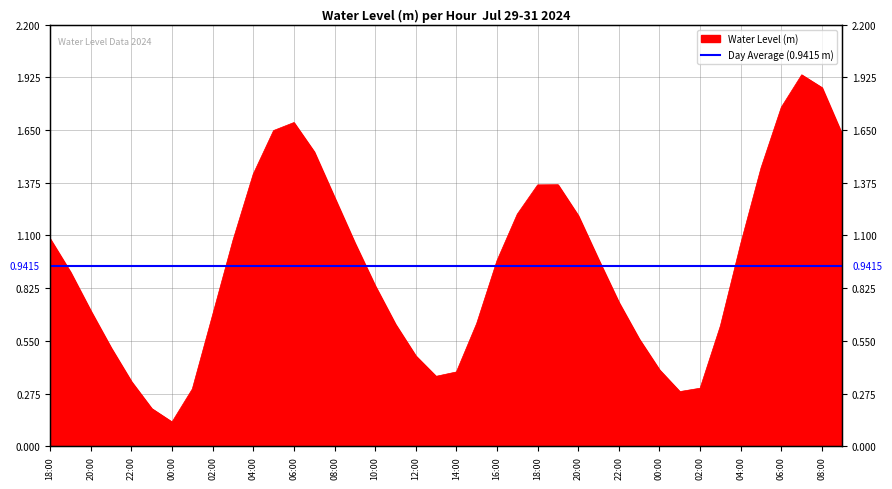

List the labels in order of value, smallest first.

2024-07-30 00:00, 2024-07-29 23:00, 2024-07-31 01:00, 2024-07-30 01:00, 2024-07-31 02:00, 2024-07-29 22:00, 2024-07-30 13:00, 2024-07-30 14:00, 2024-07-31 00:00, 2024-07-30 12:00, 2024-07-29 21:00, 2024-07-30 23:00, 2024-07-31 03:00, 2024-07-30 11:00, 2024-07-30 15:00, 2024-07-30 02:00, 2024-07-29 20:00, 2024-07-30 22:00, 2024-07-30 10:00, 2024-07-29 19:00, 2024-07-30 16:00, 2024-07-30 21:00, 2024-07-31 04:00, 2024-07-30 09:00, 2024-07-30 03:00, 2024-07-29 18:00, 2024-07-30 20:00, 2024-07-30 17:00, 2024-07-30 08:00, 2024-07-30 18:00, 2024-07-30 19:00, 2024-07-30 04:00, 2024-07-31 05:00, 2024-07-30 07:00, 2024-07-31 09:00, 2024-07-30 05:00, 2024-07-30 06:00, 2024-07-31 06:00, 2024-07-31 08:00, 2024-07-31 07:00